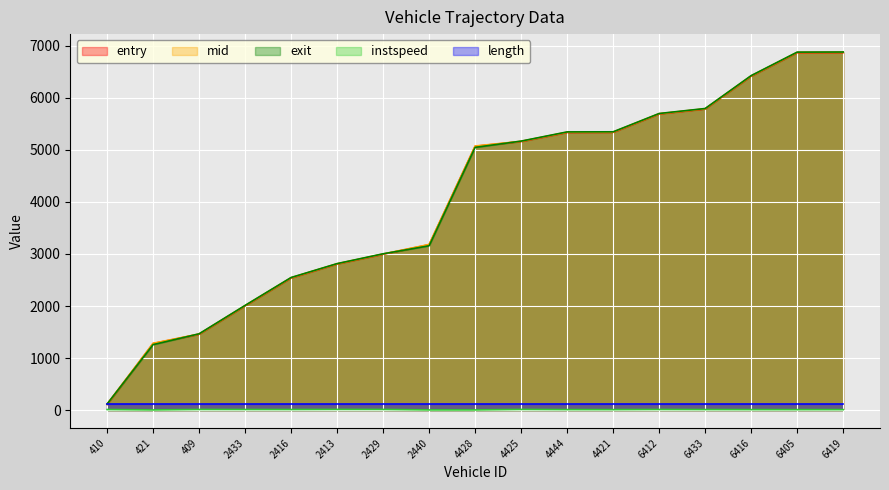

What is the average value of the entry series?

4052.8